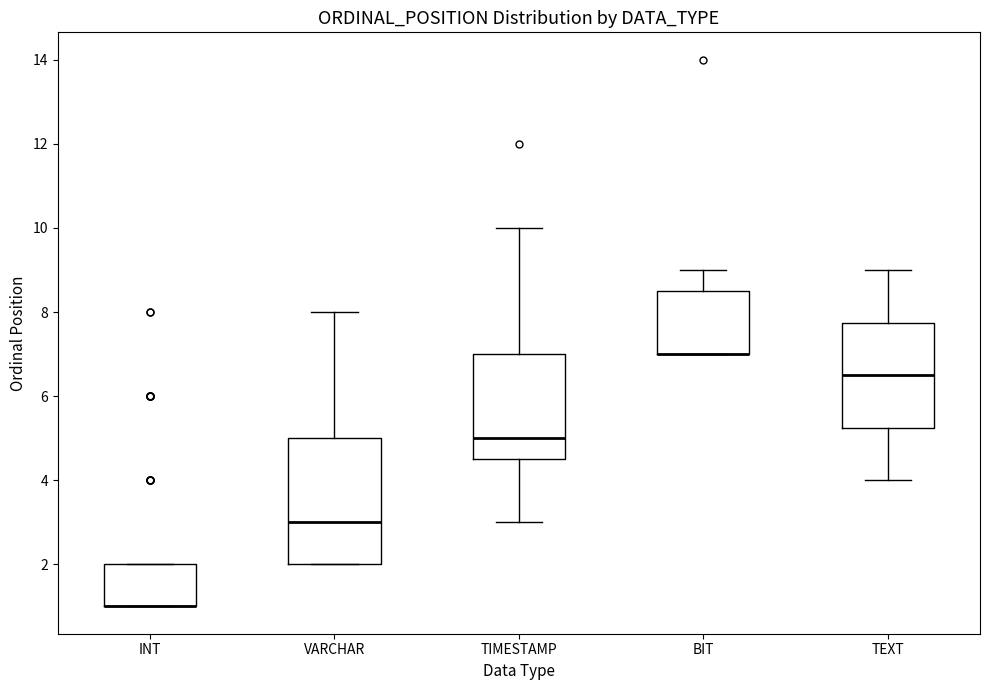

Reading left to right, read every box against the y-axis: the position of its median line, the range the box covers, and the ends of its whiskers. The values are not printed on the chart, so give them approximately, as read against the axis.

INT: median 1.0 (drawn on the box's lower edge), box 1.0 to 2.0, whiskers 1.0 to 2.0
VARCHAR: median 3.0, box 2.0 to 5.0, whiskers 2.0 to 8.0
TIMESTAMP: median 5.0, box 4.6 to 7.0, whiskers 3.0 to 10.0
BIT: median 7.0 (drawn on the box's lower edge), box 7.0 to 8.6, whiskers 7.0 to 9.0
TEXT: median 6.6, box 5.2 to 7.8, whiskers 4.0 to 9.0